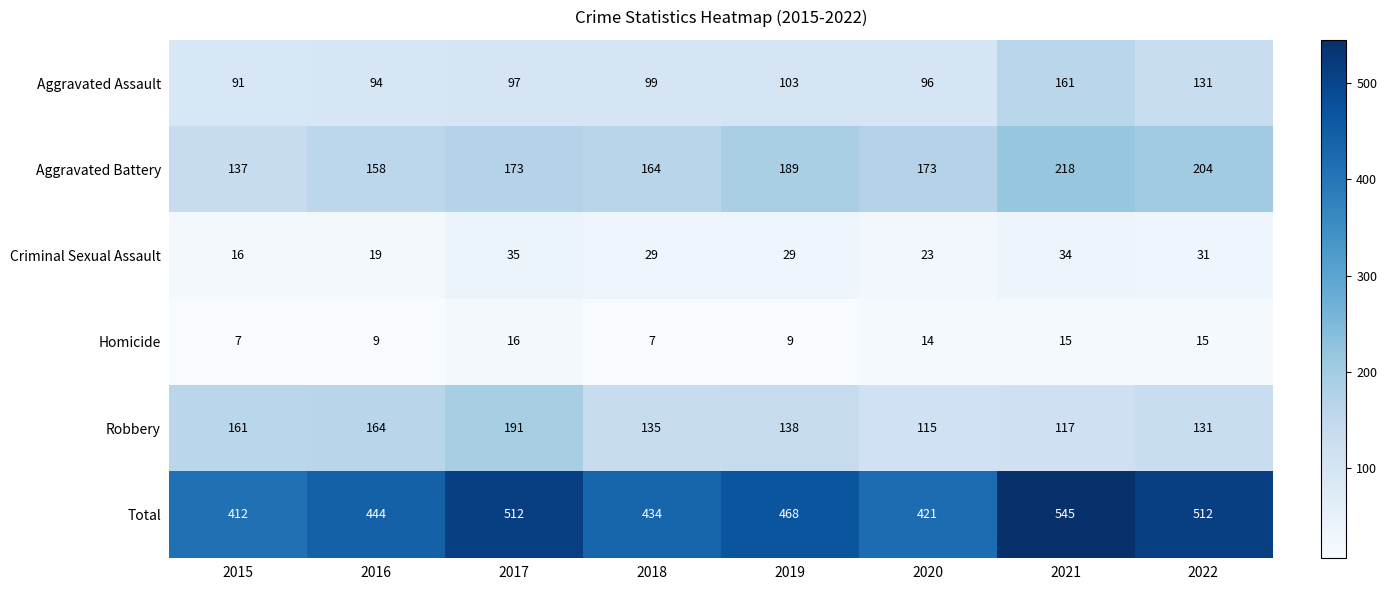

Where is Criminal Sexual Assault nearest to the value 25?

2020